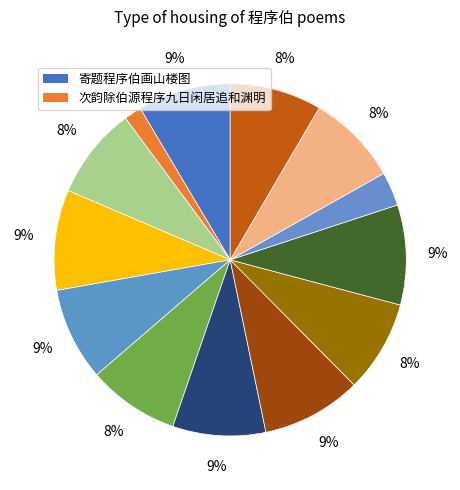

Does any single category account for the majority?

No